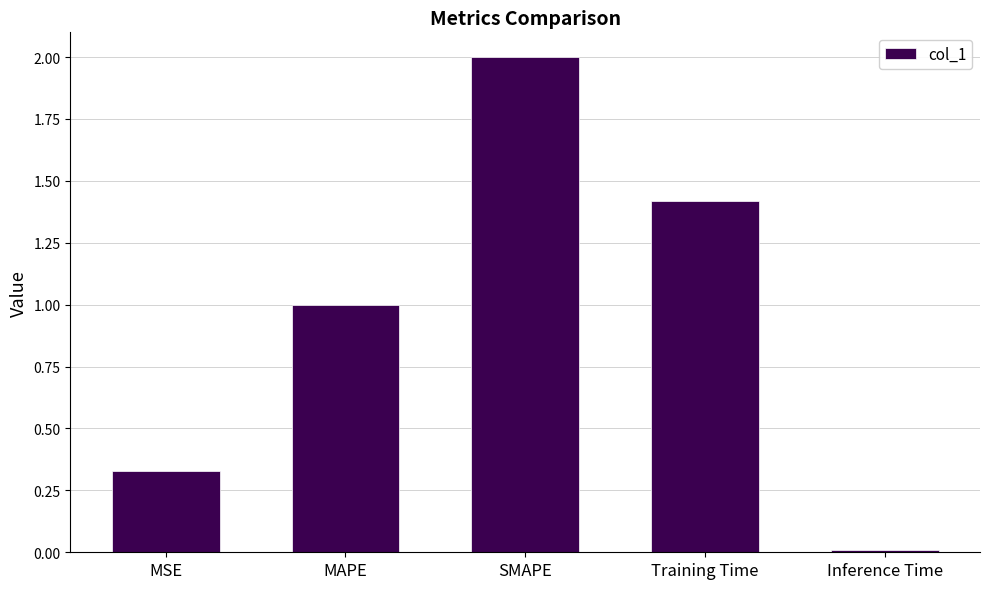

Are the bars grouped side by side (vs. stacked)?

No